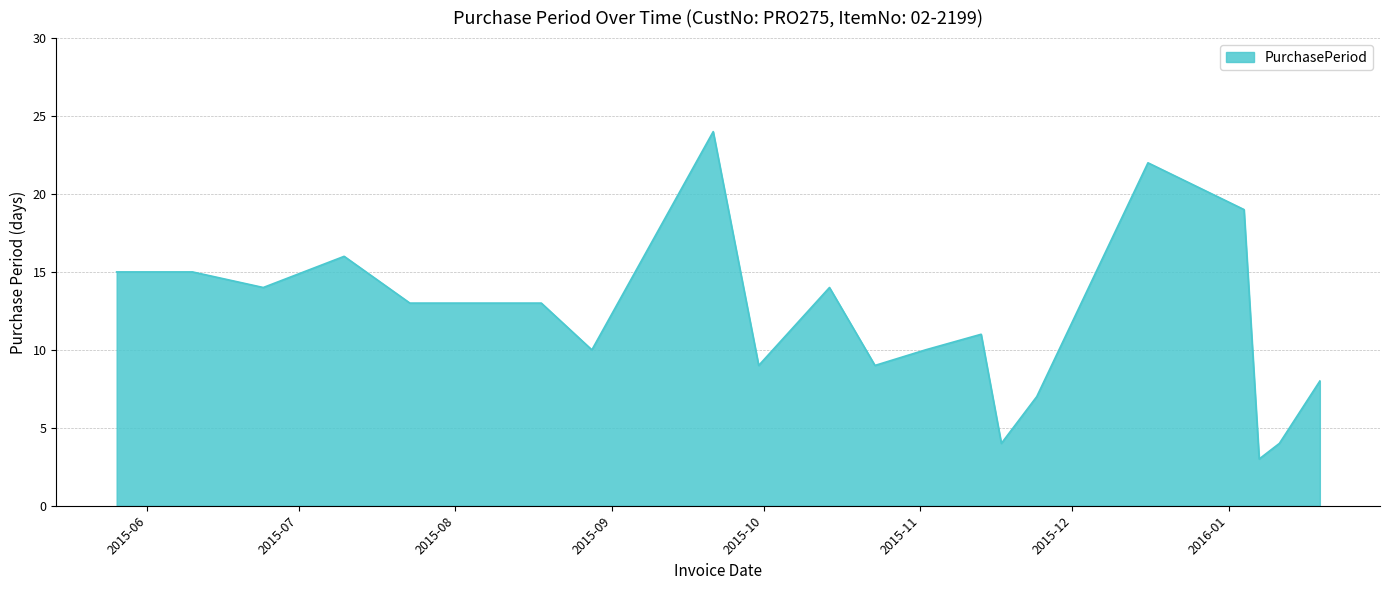

What is the greatest value displayed?

24